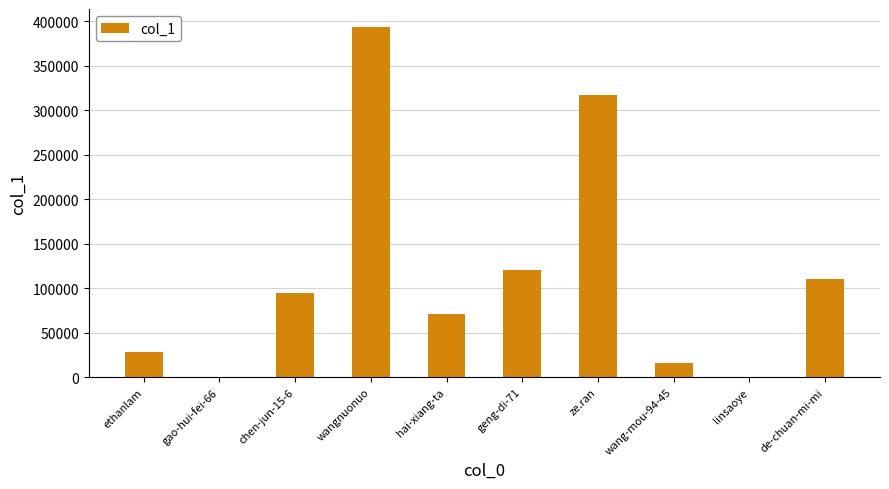

Which has a higher value, wangnuonuo or wang-mou-94-45?

wangnuonuo